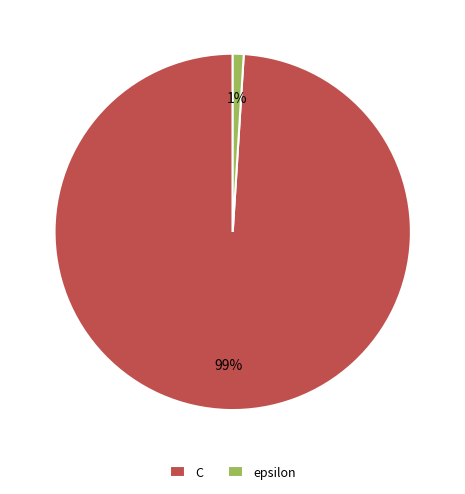

How many segments does this pie chart have?

2